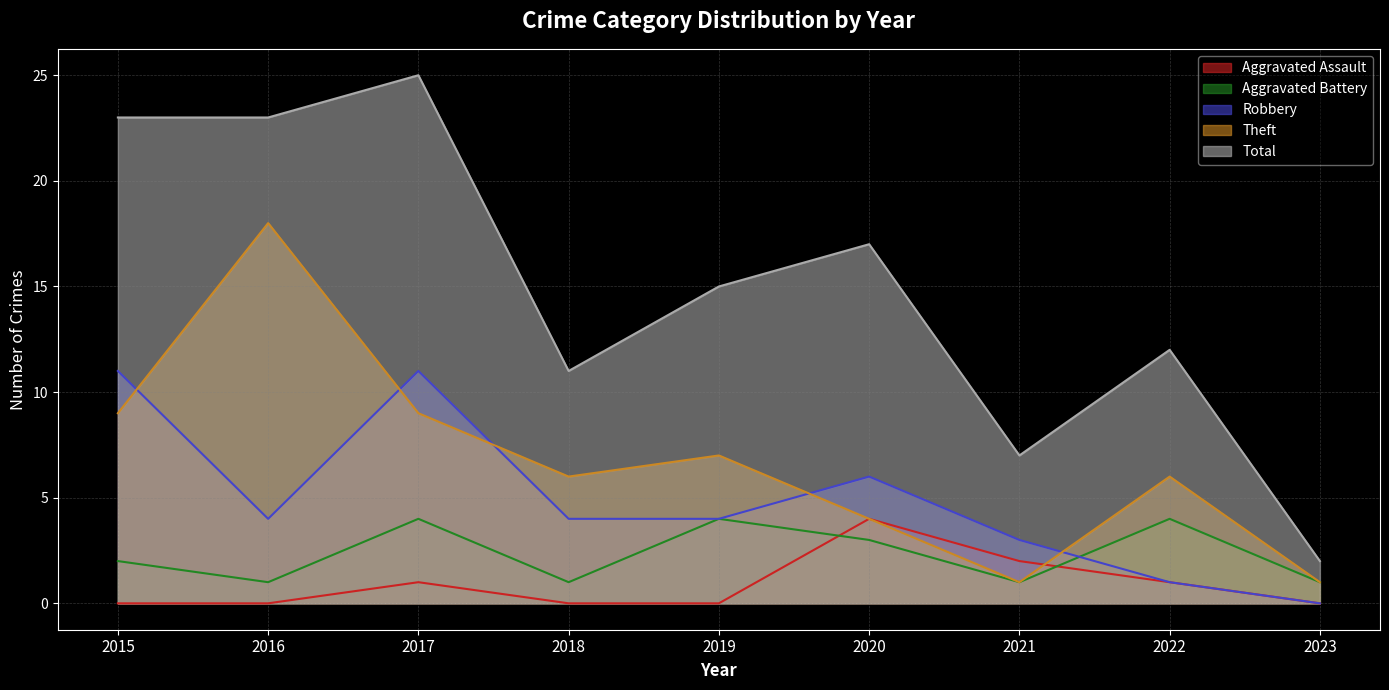

Reading left to right, transcribe all the data shown in this chart.

Aggravated Assault: 2015=0	2016=0	2017=1	2018=0	2019=0	2020=4	2021=2	2022=1	2023=0
Aggravated Battery: 2015=2	2016=1	2017=4	2018=1	2019=4	2020=3	2021=1	2022=4	2023=1
Robbery: 2015=11	2016=4	2017=11	2018=4	2019=4	2020=6	2021=3	2022=1	2023=0
Theft: 2015=9	2016=18	2017=9	2018=6	2019=7	2020=4	2021=1	2022=6	2023=1
Total: 2015=23	2016=23	2017=25	2018=11	2019=15	2020=17	2021=7	2022=12	2023=2